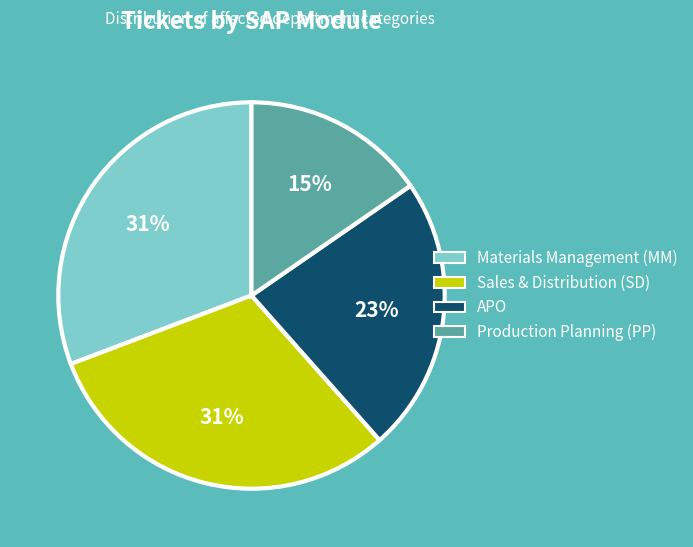

Which category has the smallest portion of the pie?

Production Planning (PP)